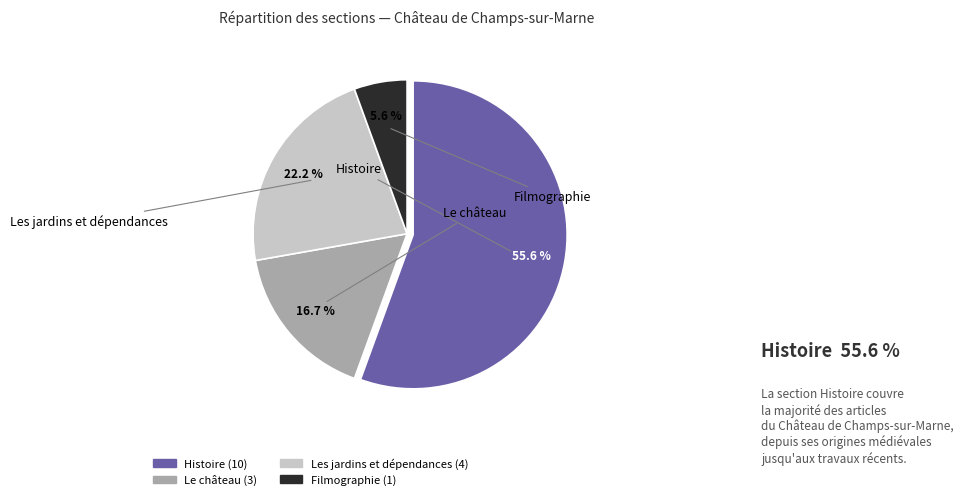

Does Le château account for over 50% of the chart?

No